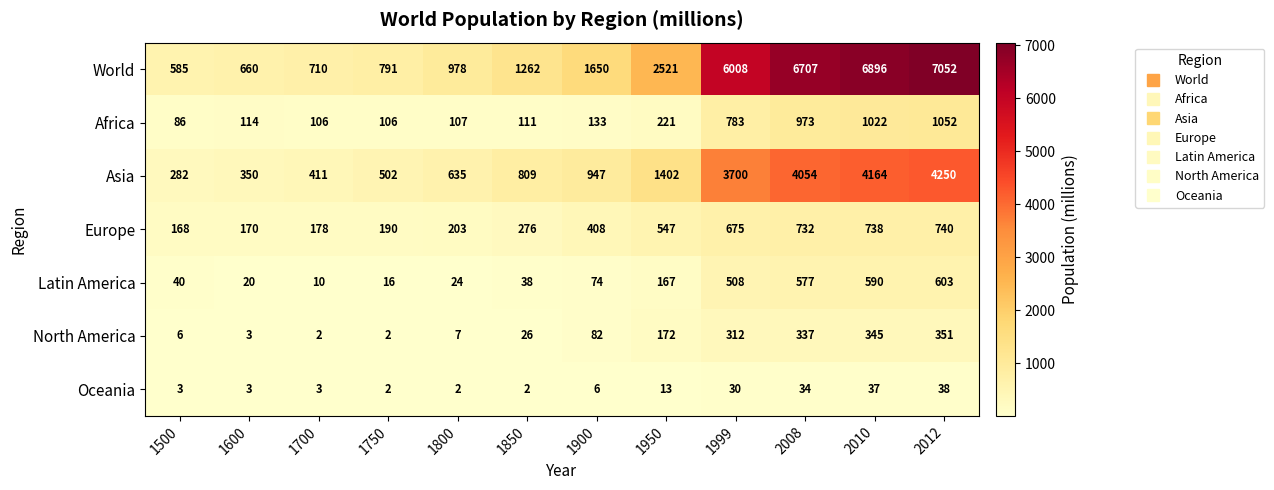

At how many categories does at least one series exceed 1395?

6